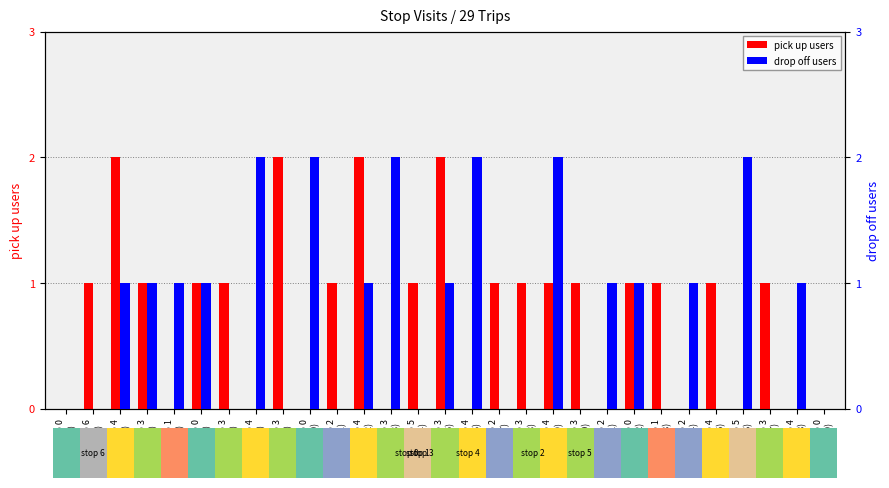

At which category is the sum across all series the highest?

stop 4
(#3)